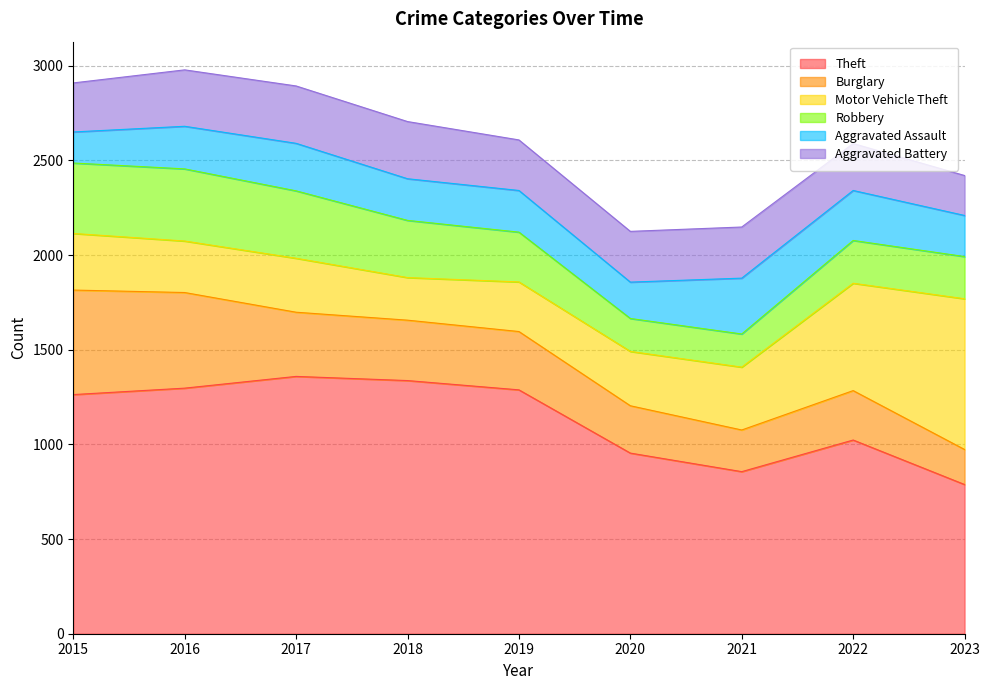

True or false: Robbery and Theft intersect in this chart.

False